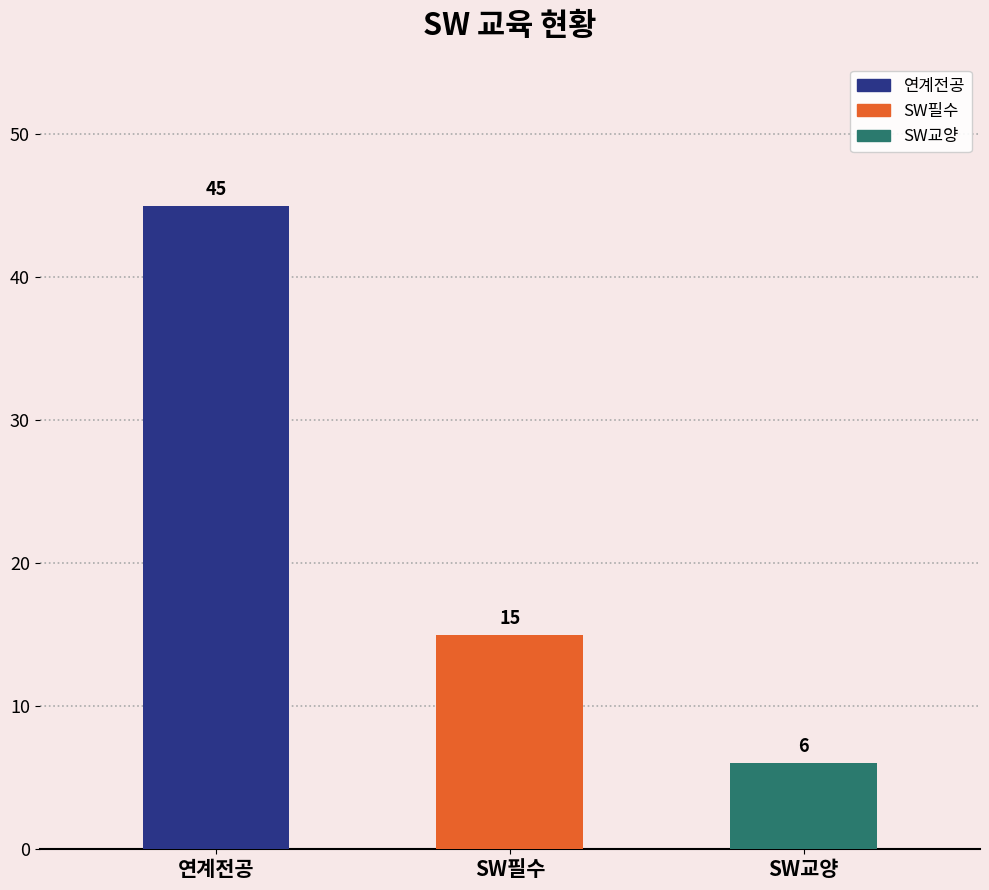

How many data points are less than 15?

1